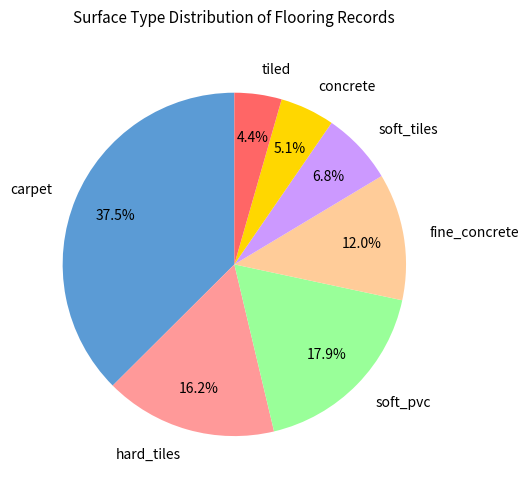

The hard_tiles slice represents 8% of the pie. True or false?

False